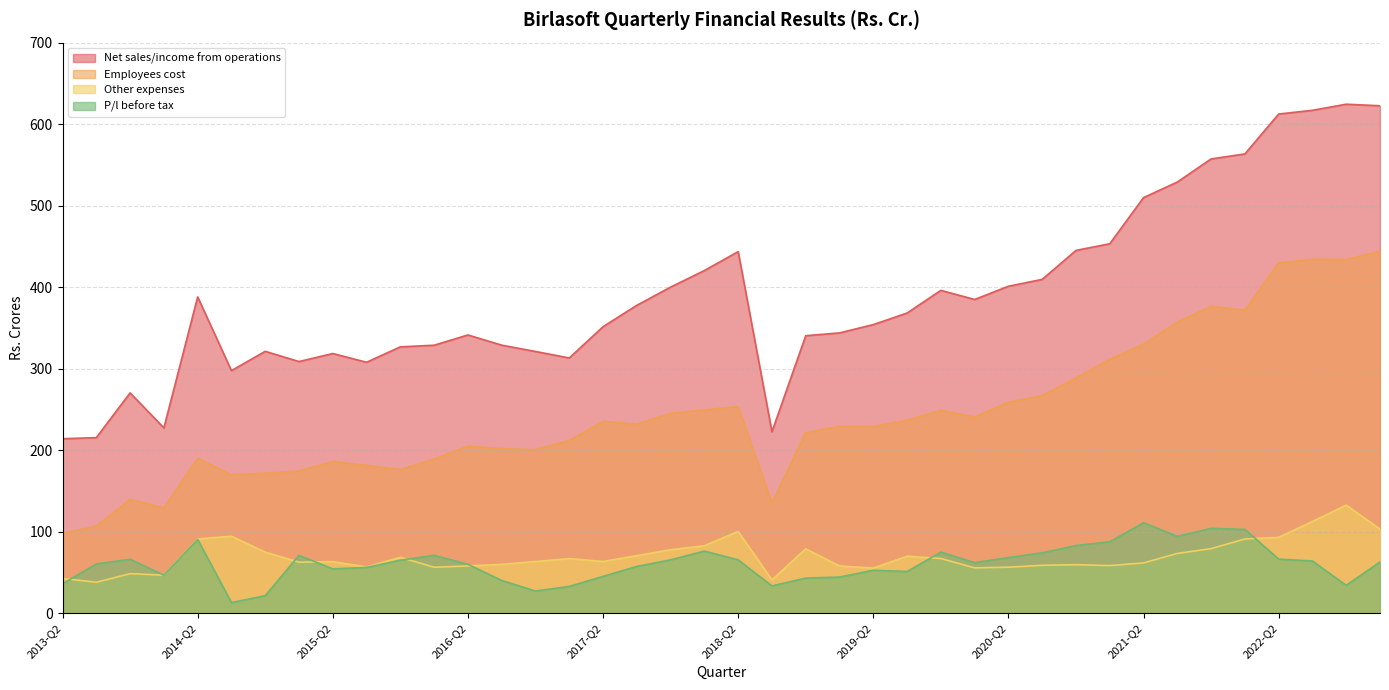

Count the number of categories in the chart.

40